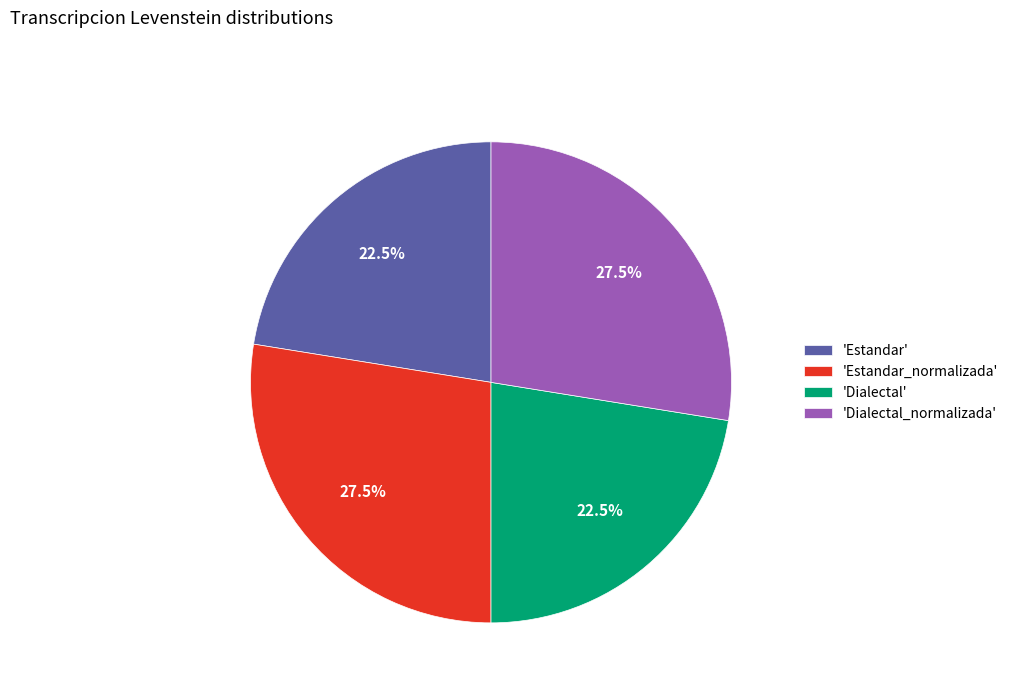

To the nearest percent, what is the average slice percentage?

25%